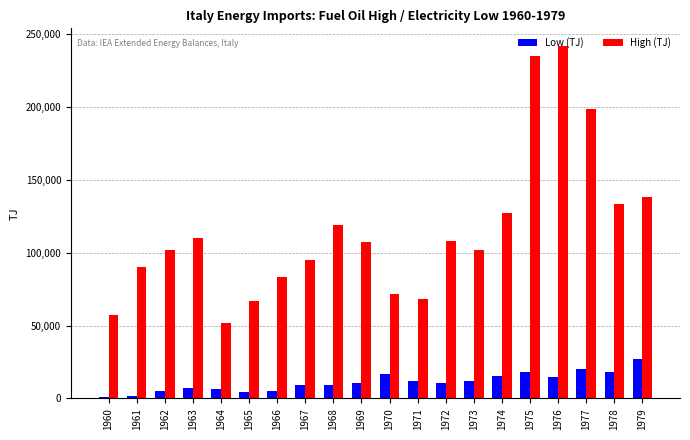

What is the difference between the highest and lowest values at 1963?

103319